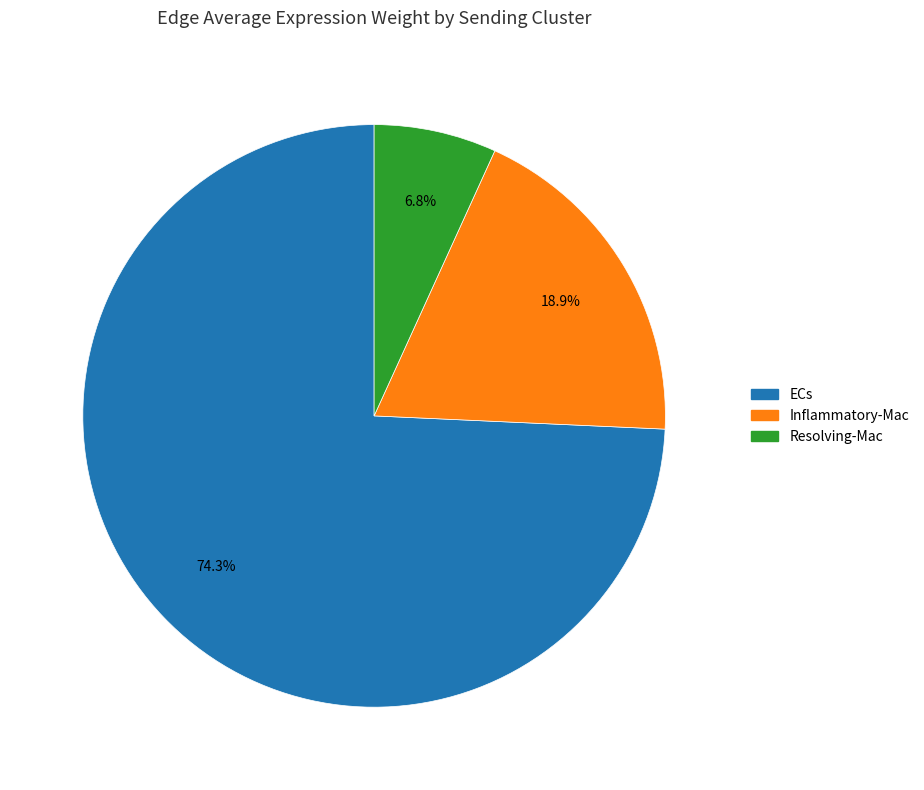

Does Inflammatory-Mac account for over 50% of the chart?

No